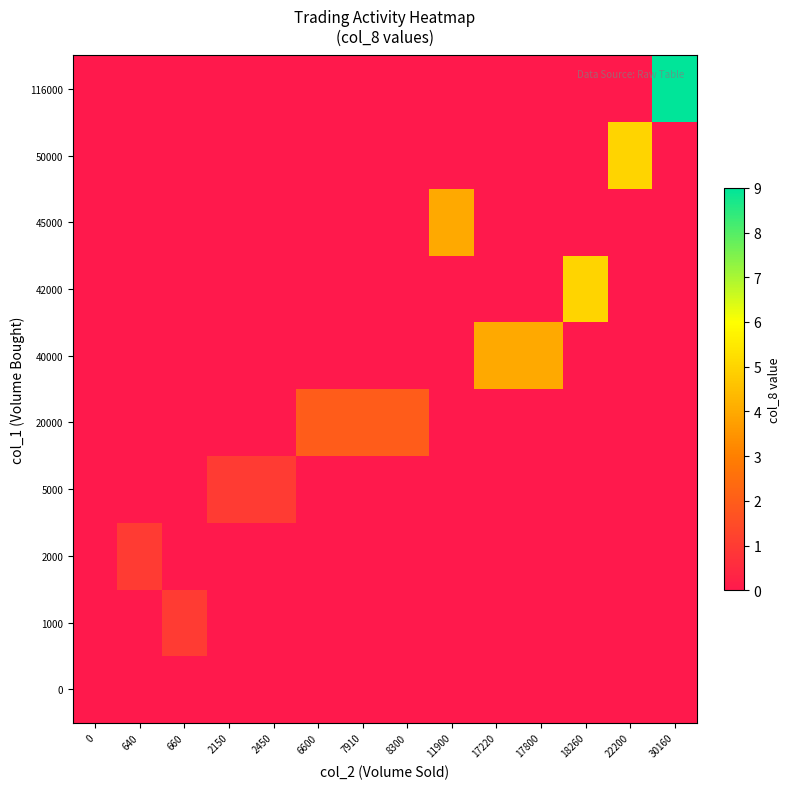

Count the number of categories in the chart.

14